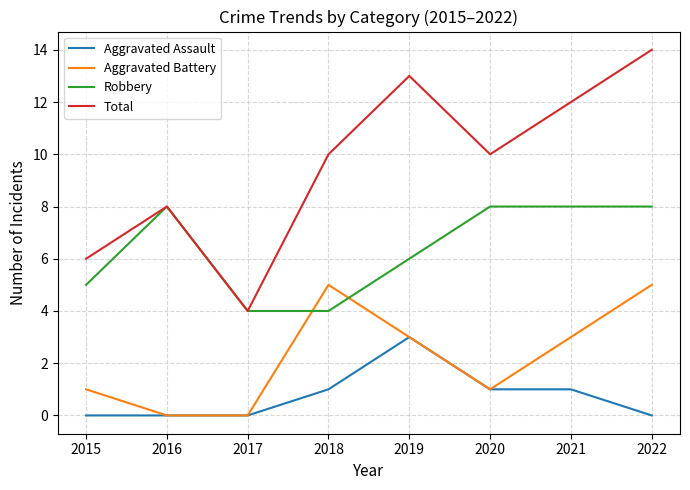

Which series changed the most between 2019 and 2022?

Aggravated Assault